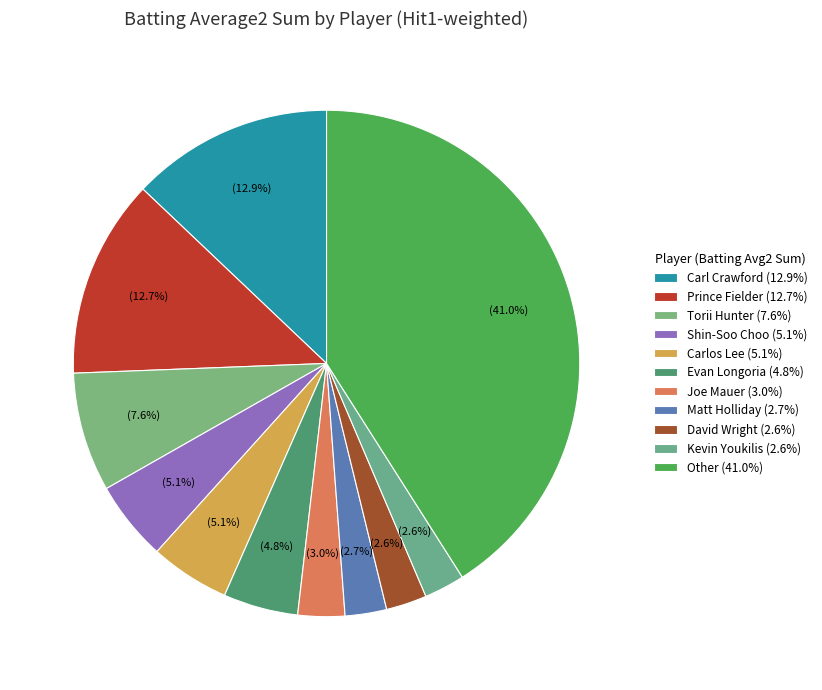

Count the number of slices in the pie.

11